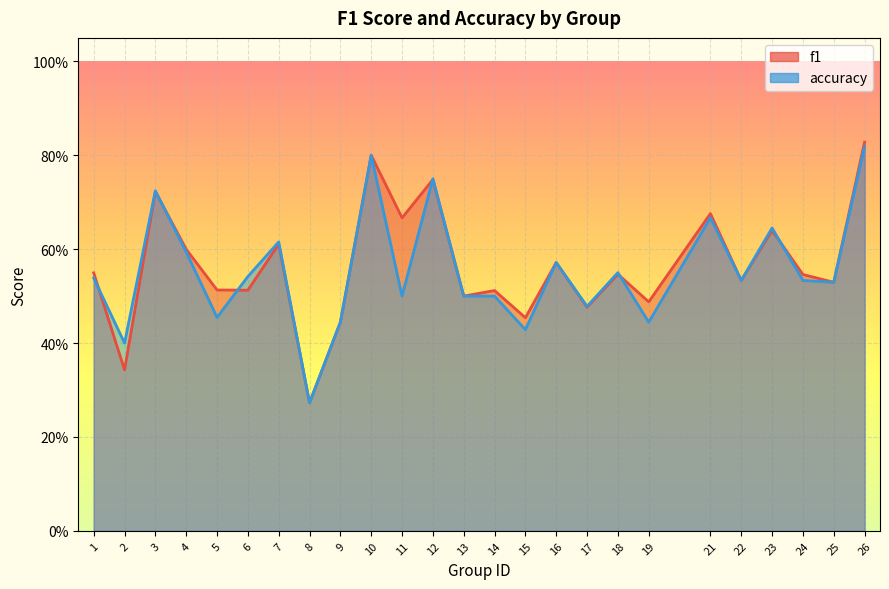

Which series has the largest total across all categories?

f1